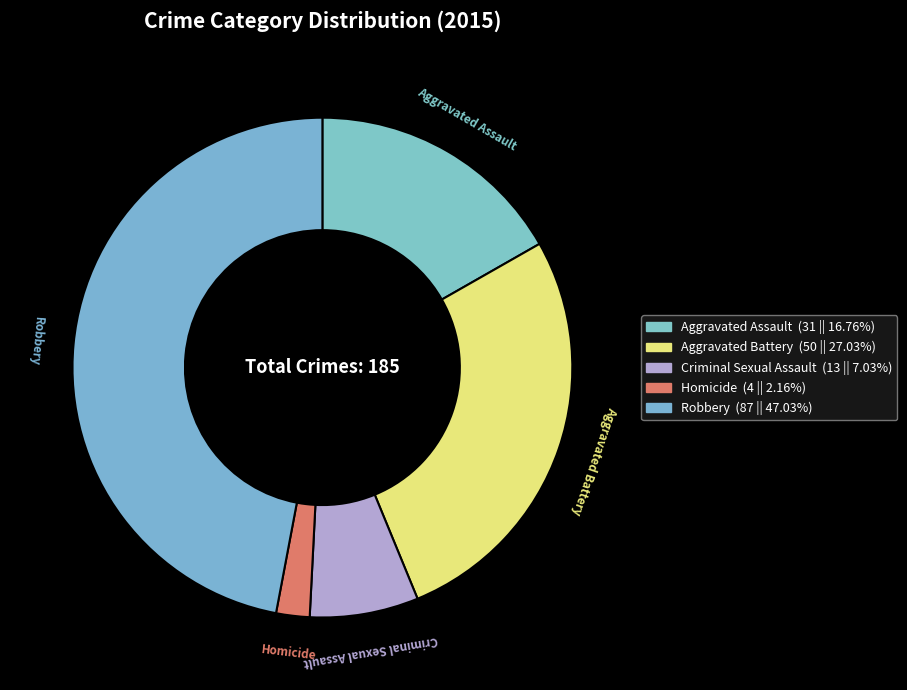

Which slice is the largest?

Robbery